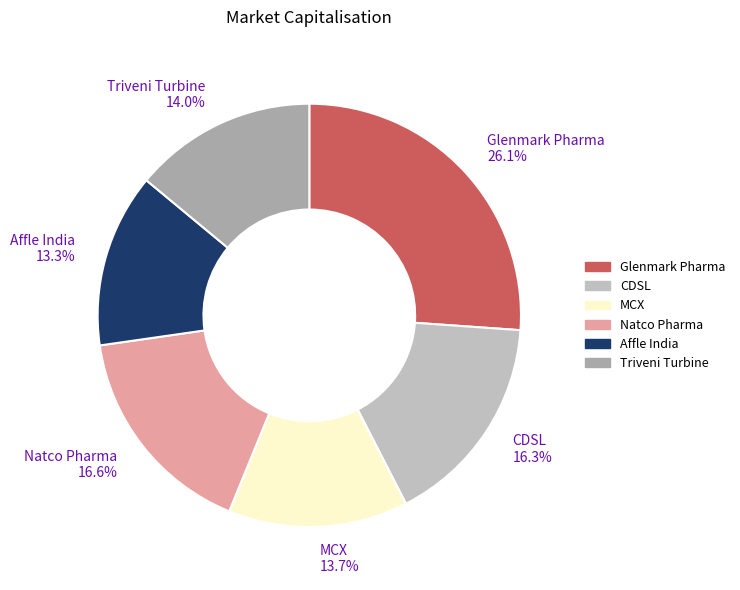

The Triveni Turbine slice represents 25% of the pie. True or false?

False